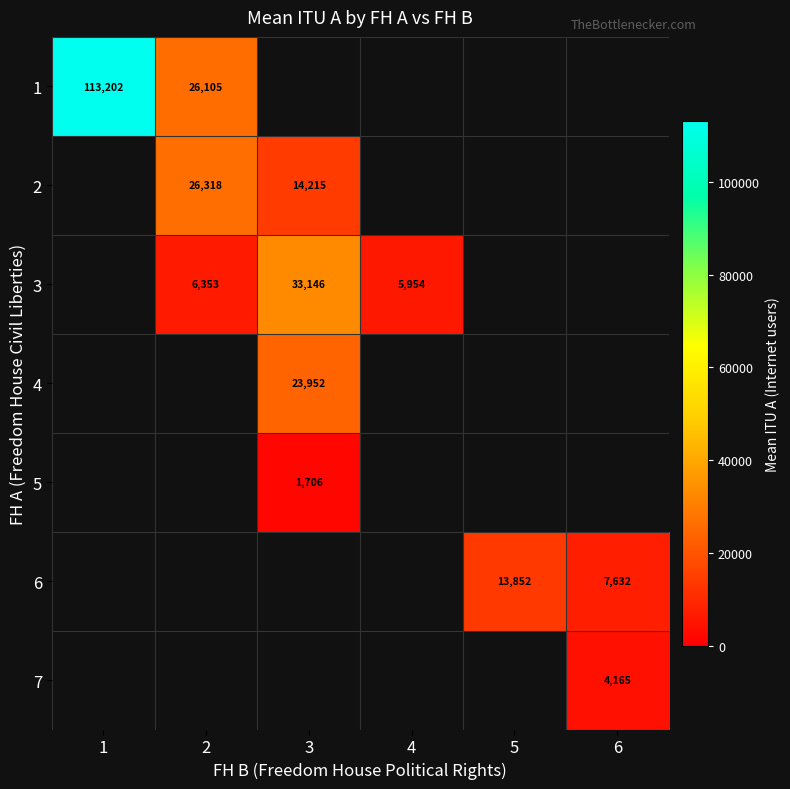

Which series has the largest range (max minus min)?

1